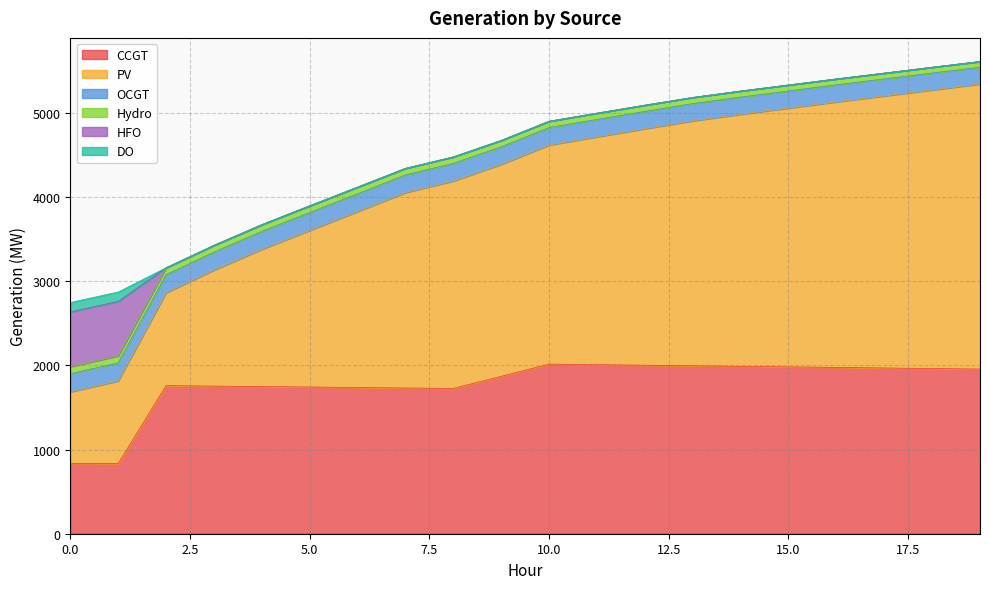

Is it true that HFO equals 251 at 14?

False